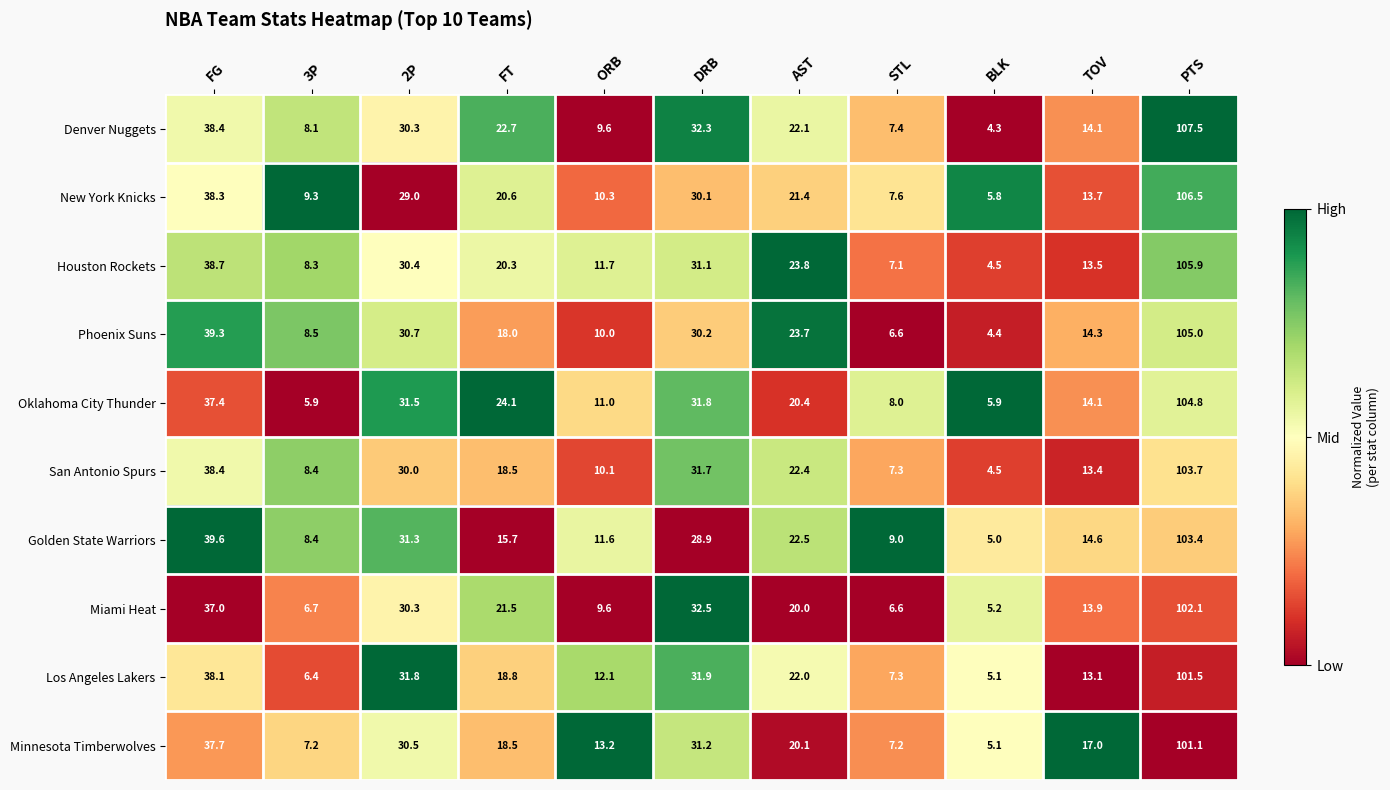

Read the Oklahoma City Thunder value at STL.

8.0